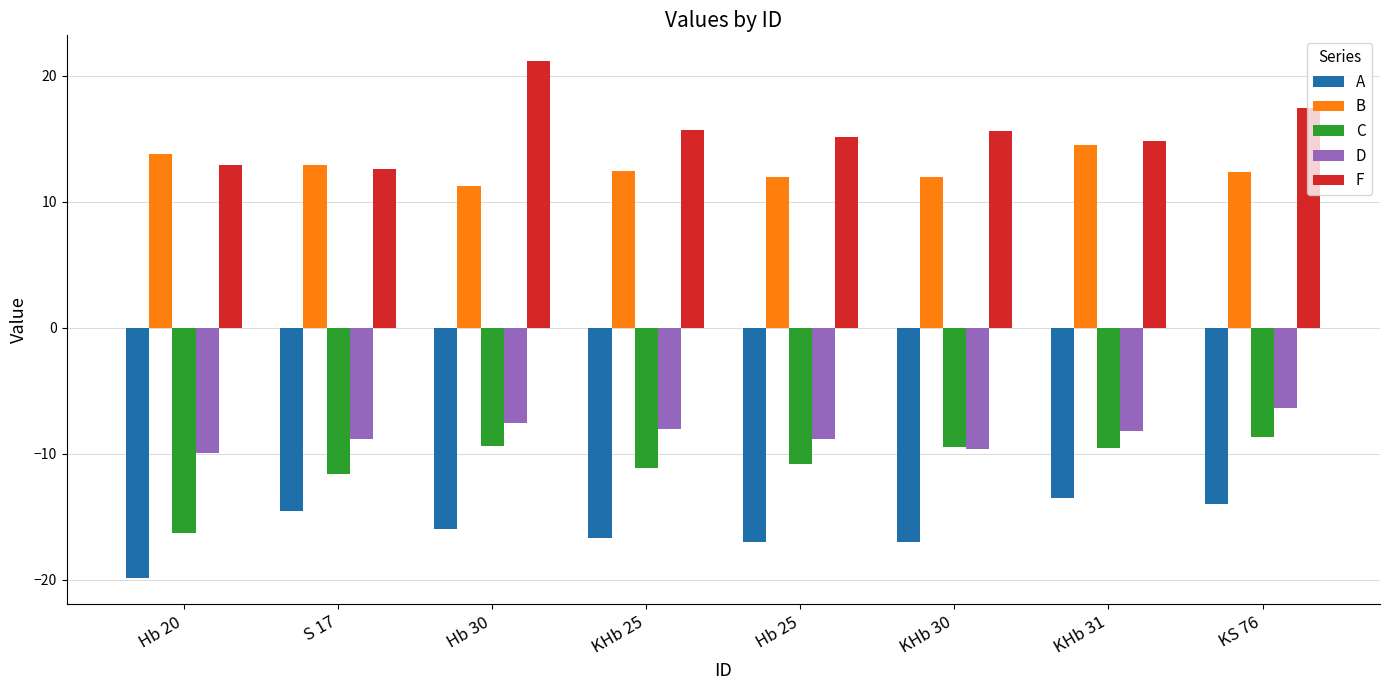

What is the difference between the highest and lowest values at Hb 30?

37.1